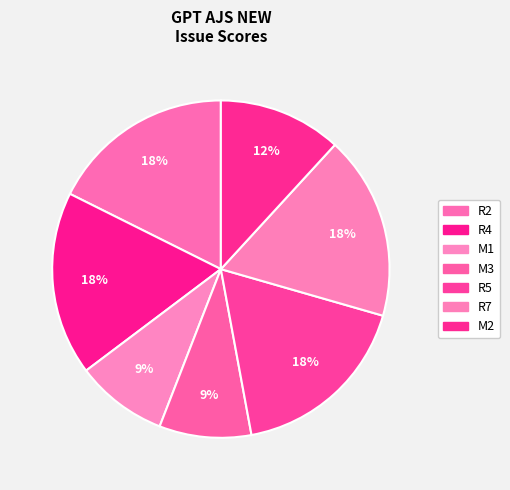

Which category has the biggest portion of the pie?

R2